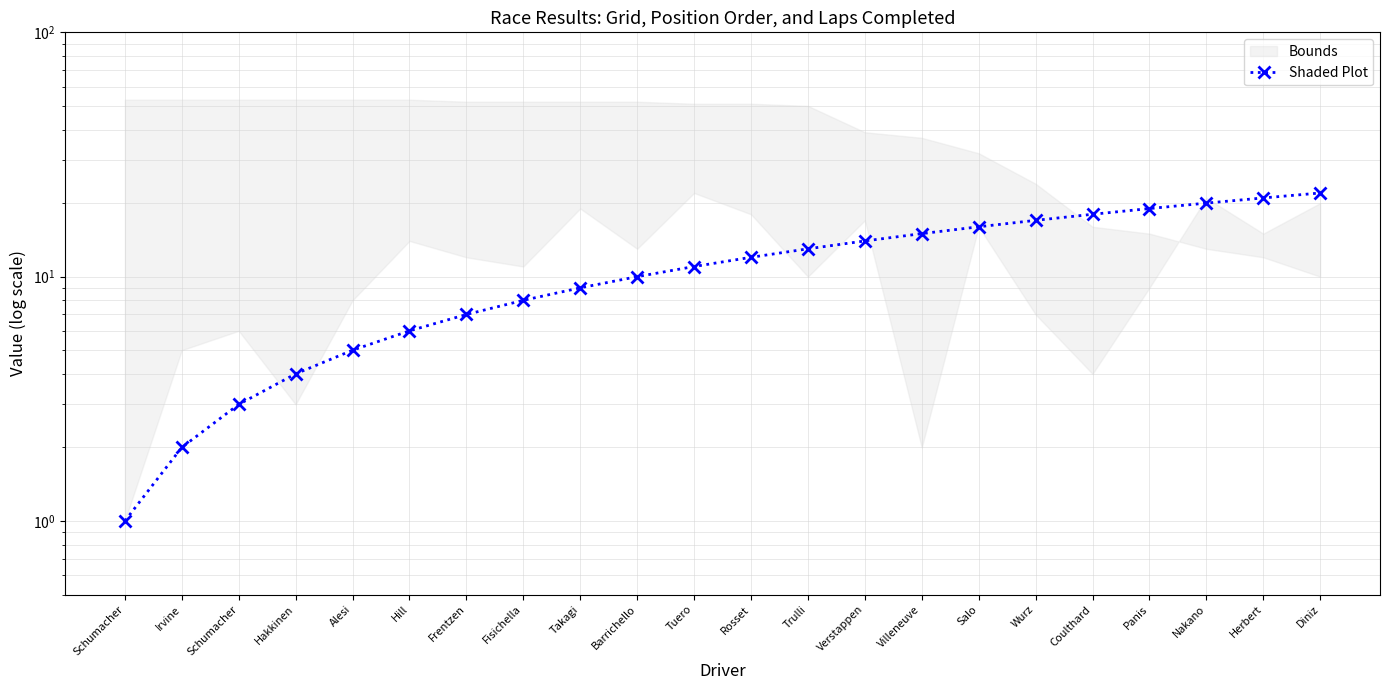

Approximately how many times larger is the value at Hill compared to Barrichello?

0.6